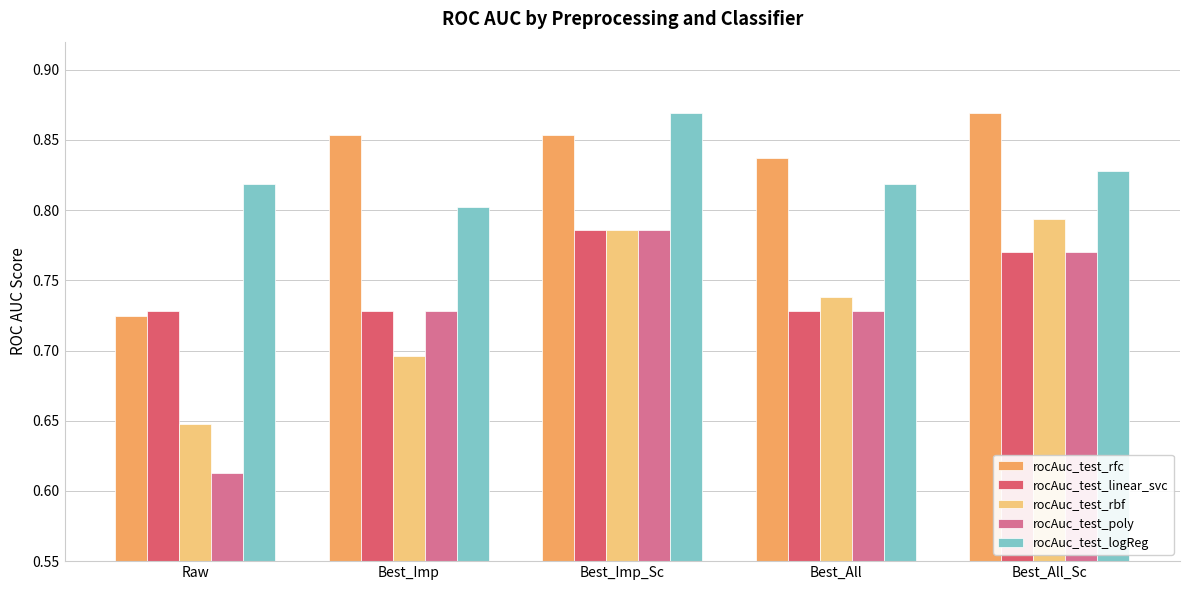

What is the total value across all series at Best_All?

3.9